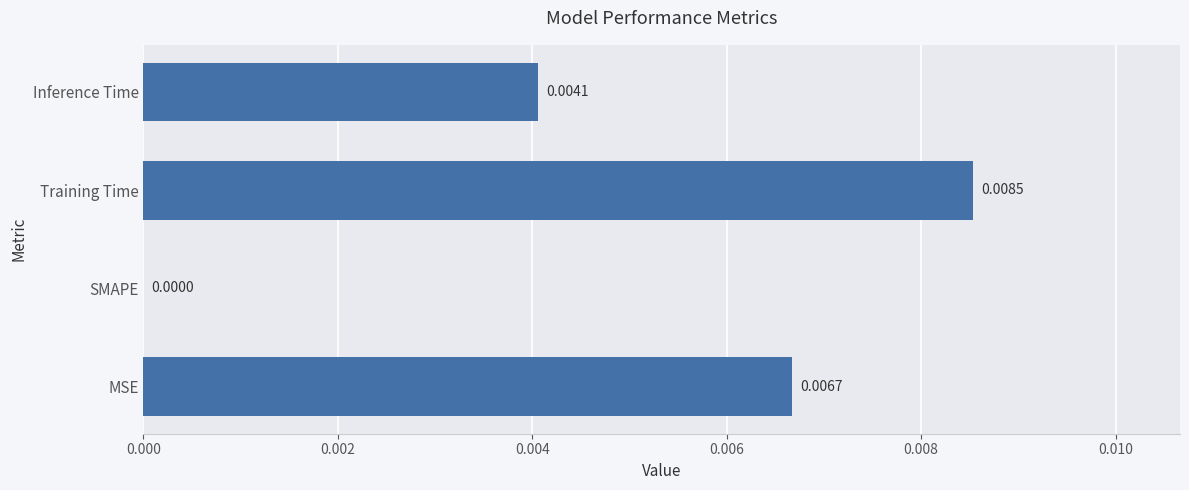

Where is the data nearest to the value 0?

SMAPE